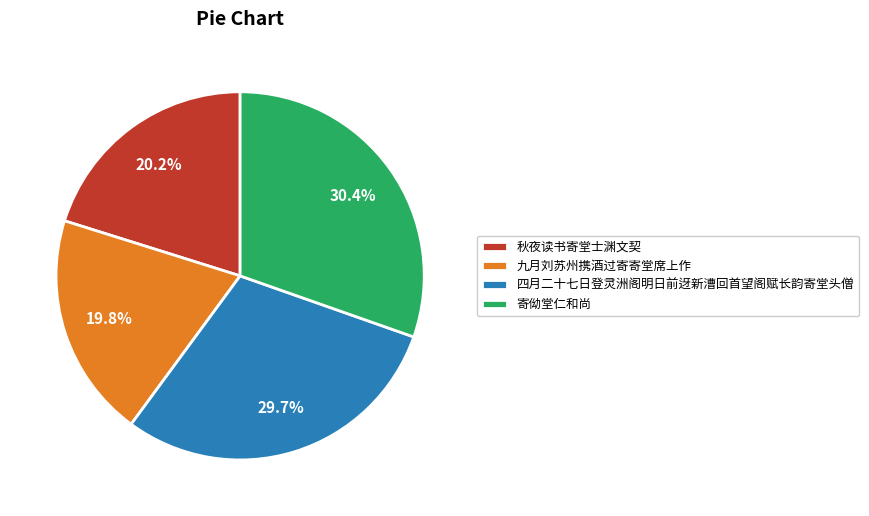

What is the largest slice in the pie chart?

寄㑃堂仁和尚